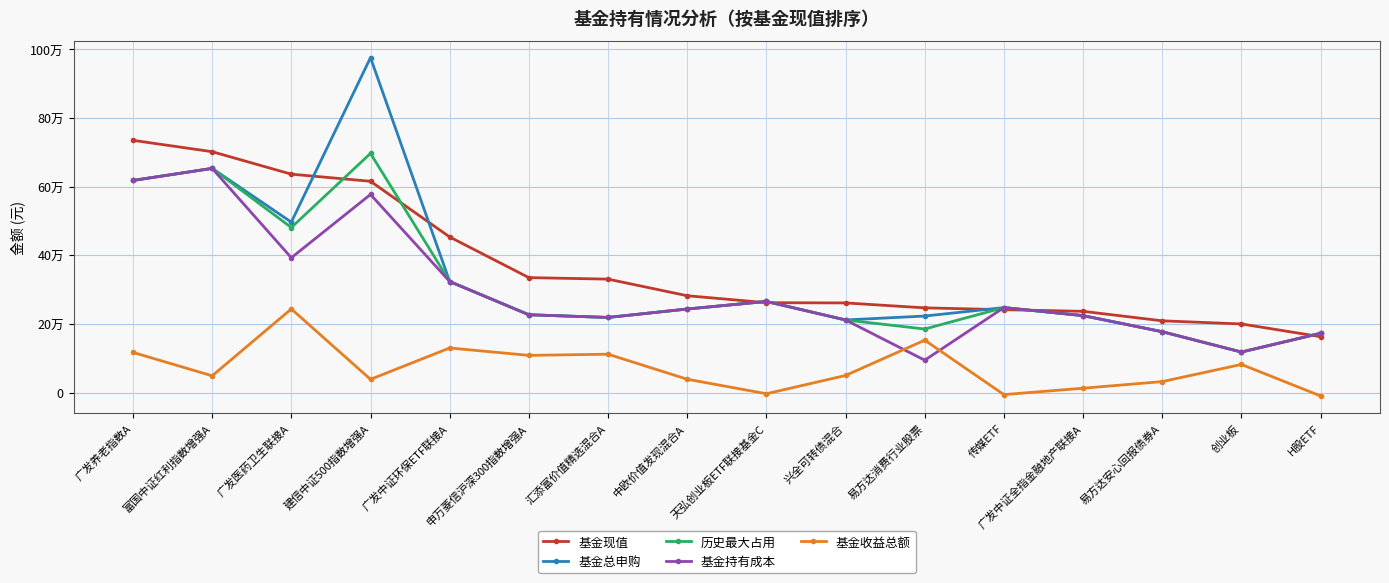

Which category has the lowest value in the 基金持有成本 series?

易方达消费行业股票